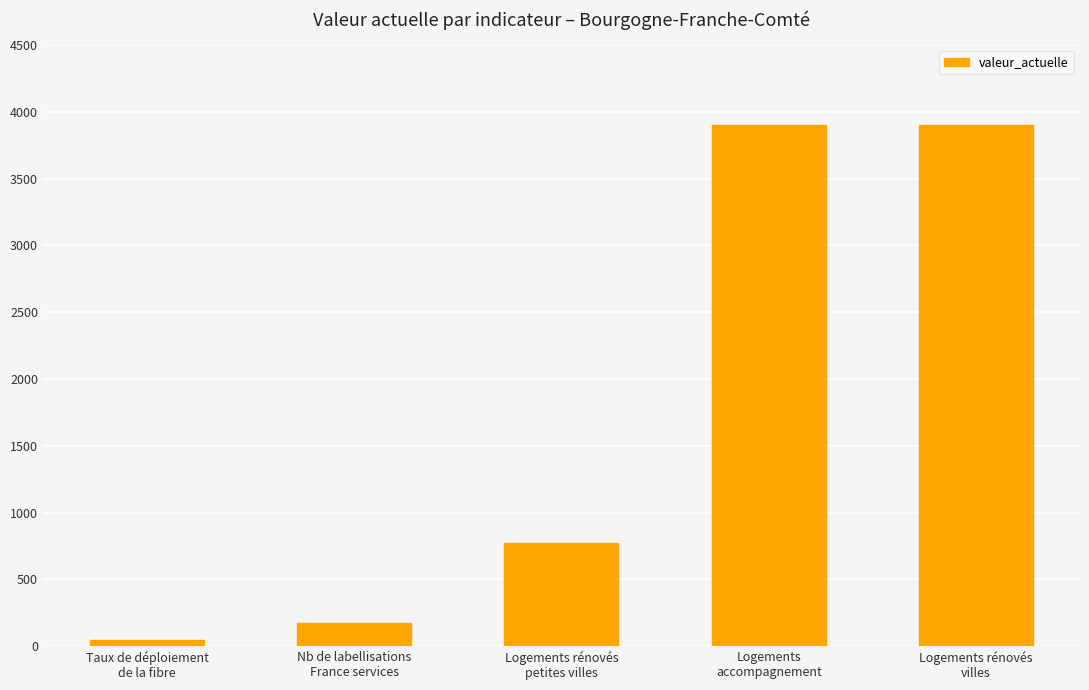

What is the sum of the values at Nb de labellisations
France services and Logements rénovés
petites villes?

947